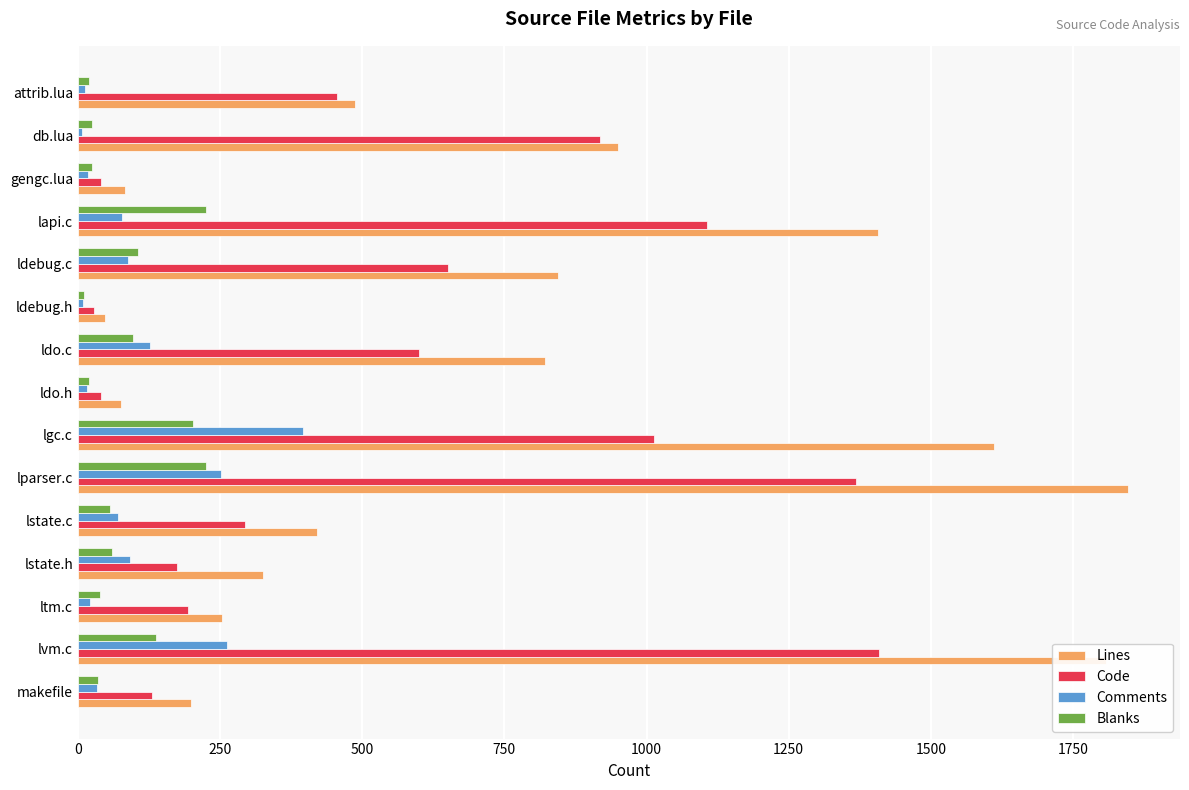

Which series has the largest range (max minus min)?

Lines